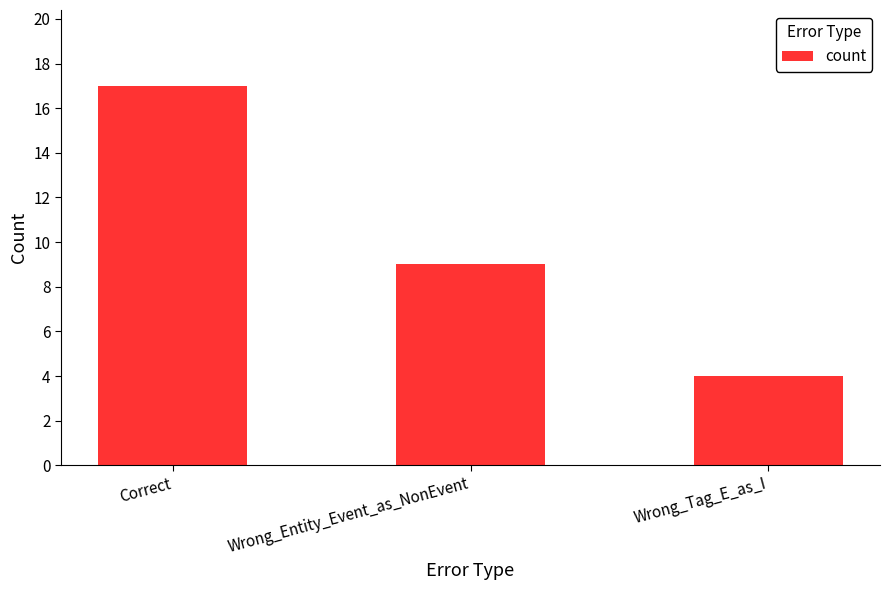

Are the bars grouped side by side (vs. stacked)?

No